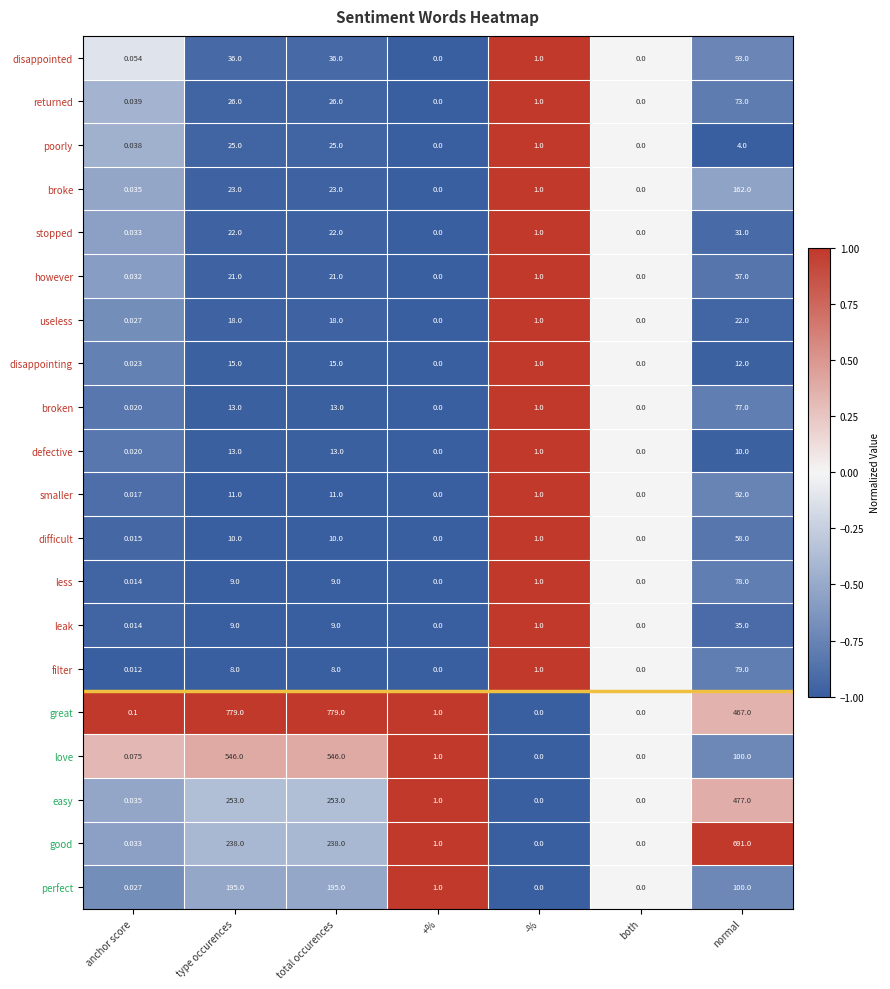

Rank the series by their maximum value, from lowest to highest.

defective, disappointing, useless, poorly, stopped, leak, however, difficult, returned, broken, less, filter, smaller, disappointed, broke, perfect, easy, love, good, great